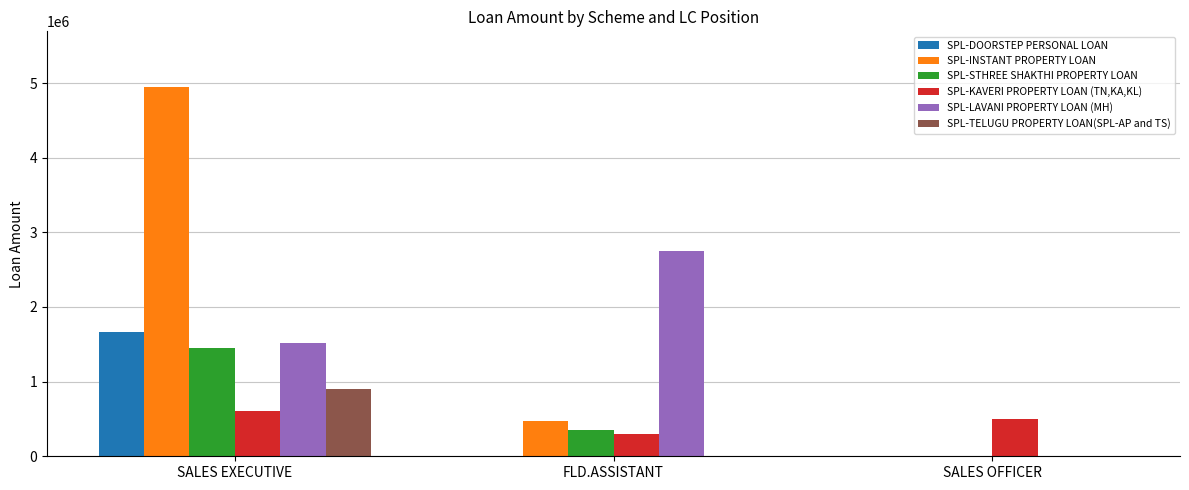

Which series changed the most between SALES EXECUTIVE and SALES OFFICER?

SPL-INSTANT PROPERTY LOAN